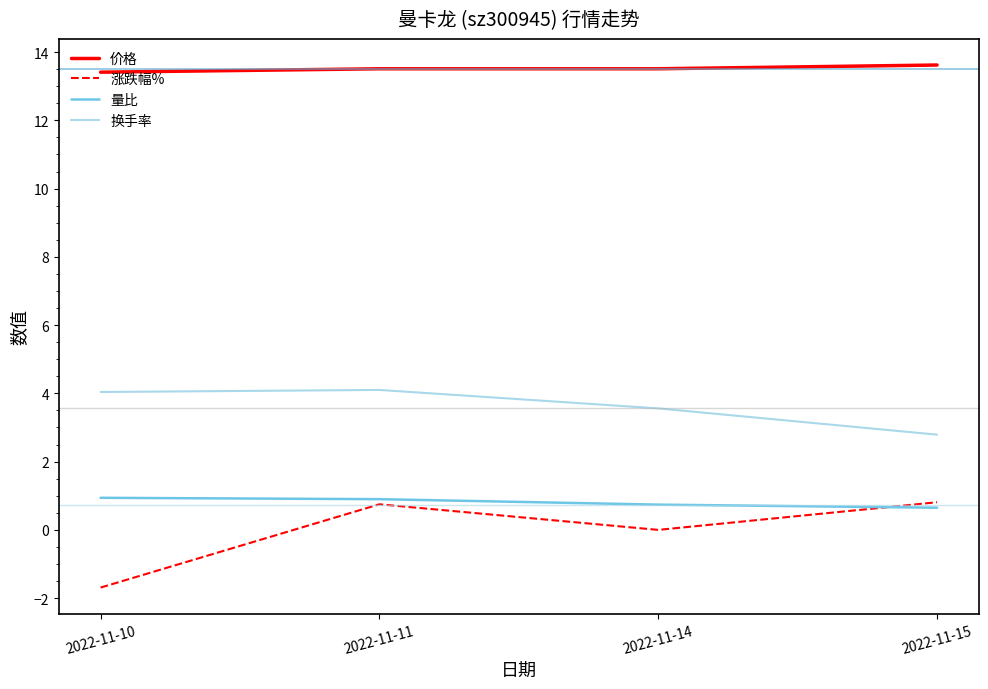

True or false: 价格 and 换手率 intersect in this chart.

False